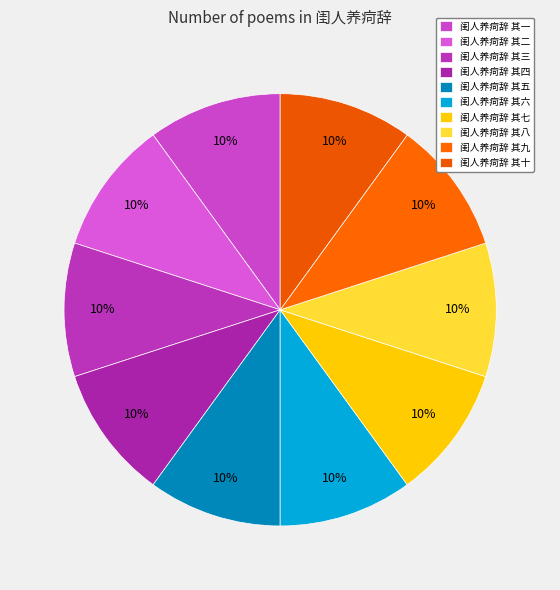

Rank the categories by value from highest to lowest.

闺人养疴辞 其十, 闺人养疴辞 其九, 闺人养疴辞 其八, 闺人养疴辞 其七, 闺人养疴辞 其六, 闺人养疴辞 其五, 闺人养疴辞 其四, 闺人养疴辞 其三, 闺人养疴辞 其二, 闺人养疴辞 其一